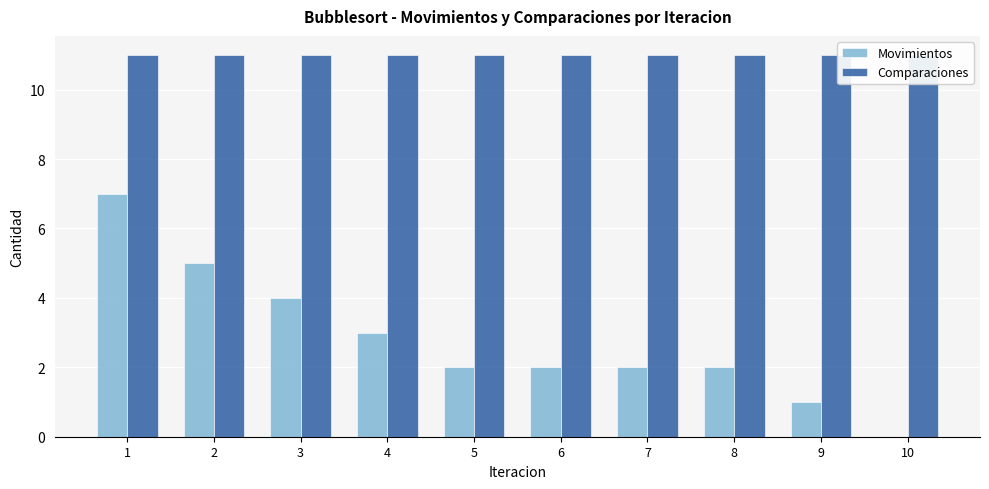

How many categories are shown in the chart?

10